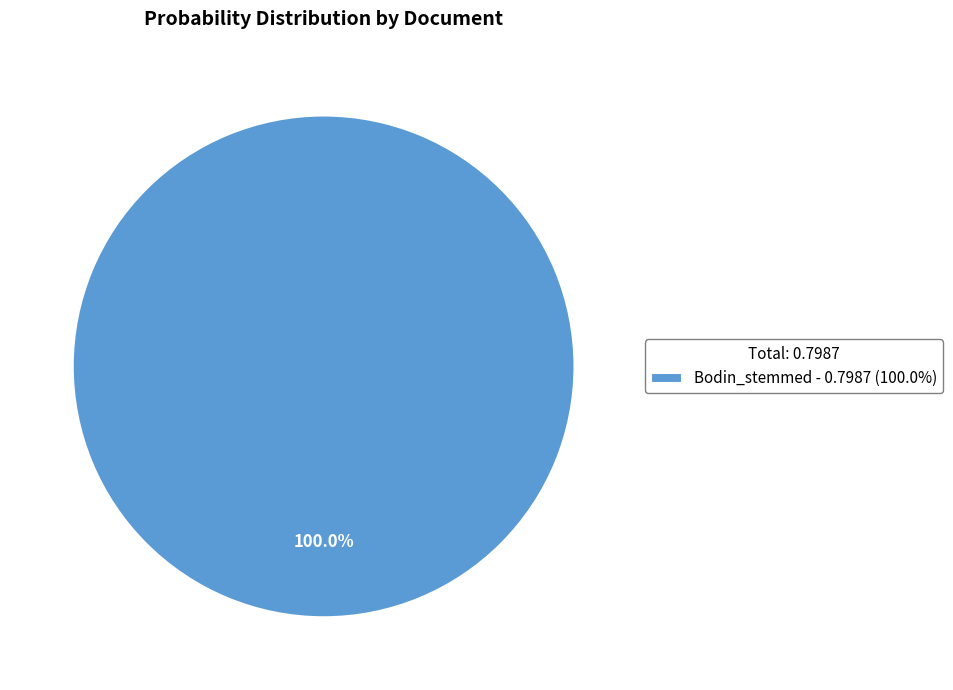

What is the majority slice?

Bodin_stemmed - 0.7987 (100.0%)